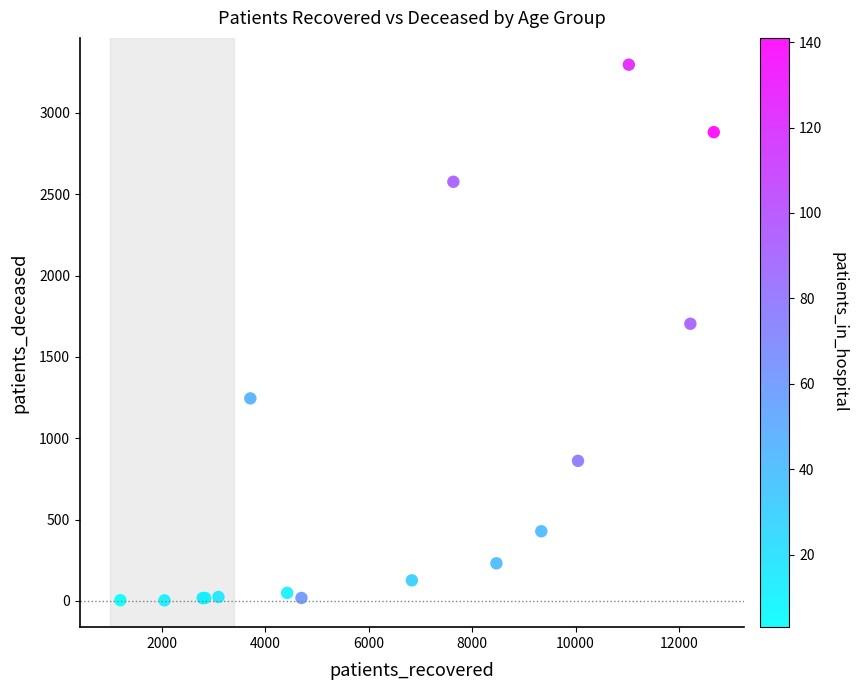

What Y value in the scatter plot is closest to 1650?

1704